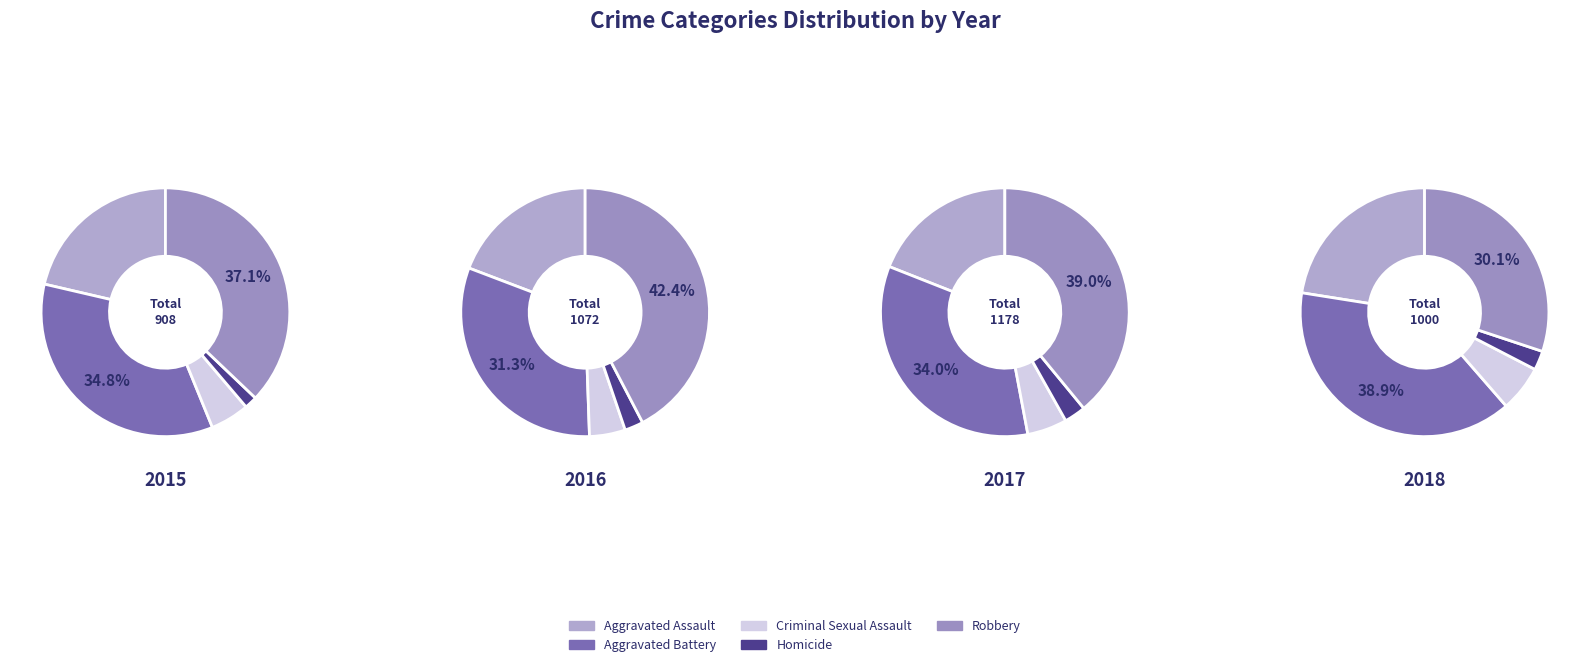

Which slice is the largest?

Robbery